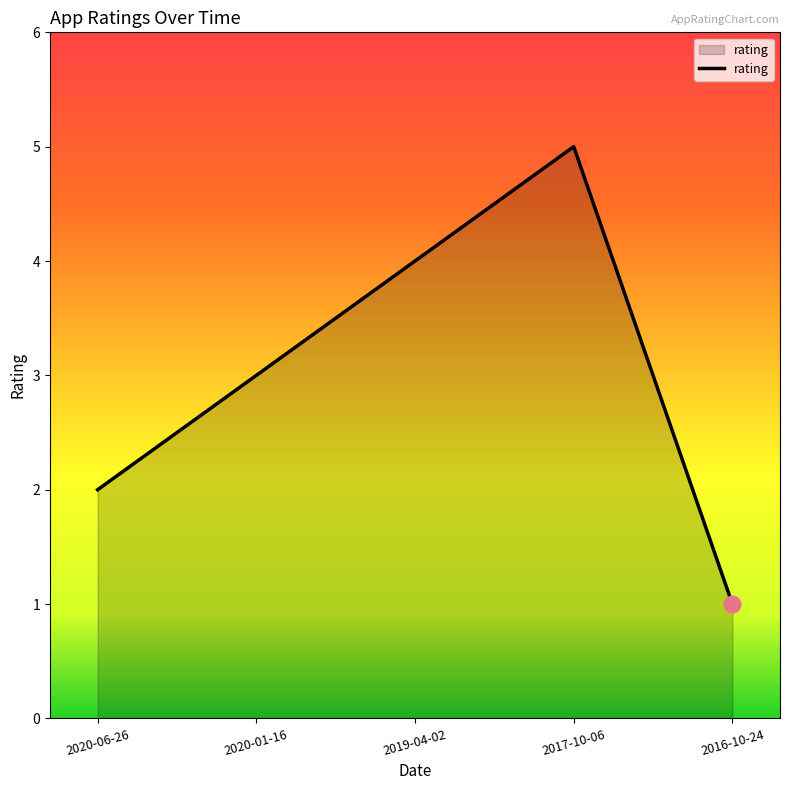

How many lines are shown in the chart?

1